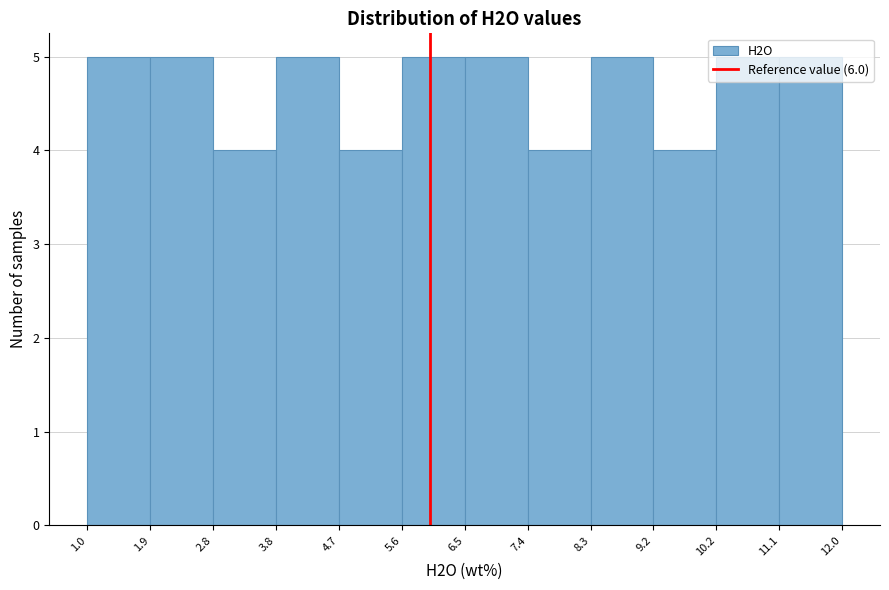

What is the height of the bar covering 5.6 to 6.5 on the x-axis? The values are not printed on the chart, so give them approximately, as read against the axis.

5